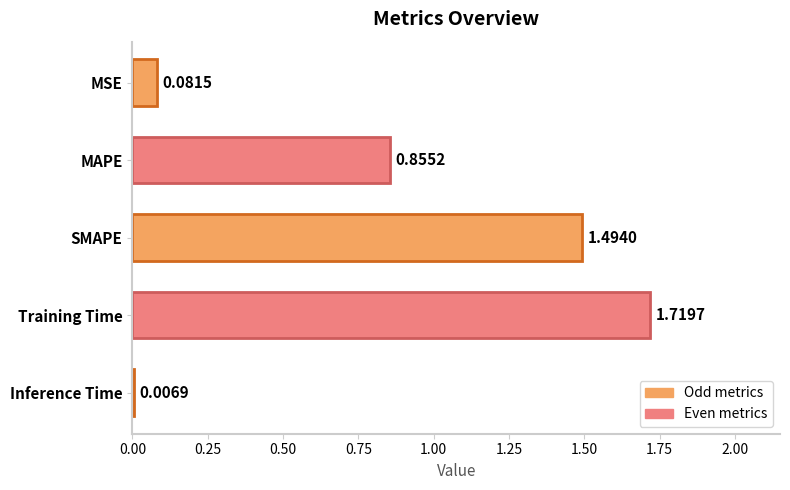

Where is the data nearest to the value 0?

Inference Time